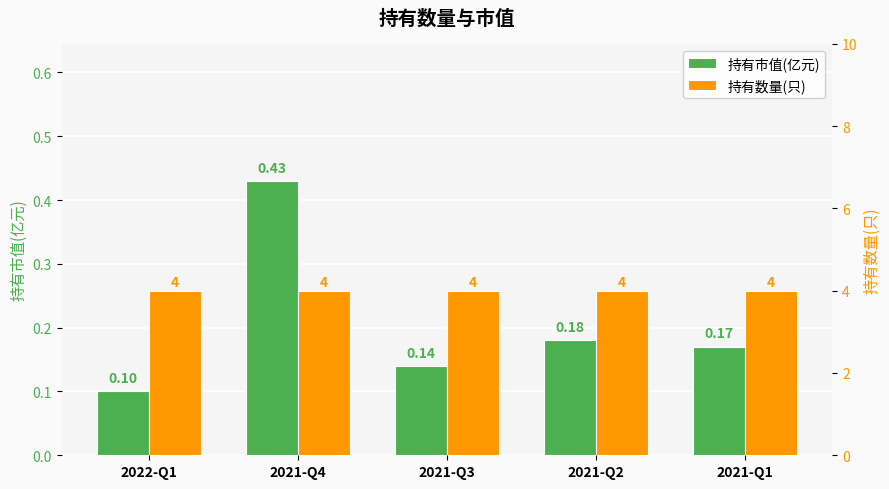

The value of 持有市值(亿元) at 2021-Q2 is 0.3. True or false?

False